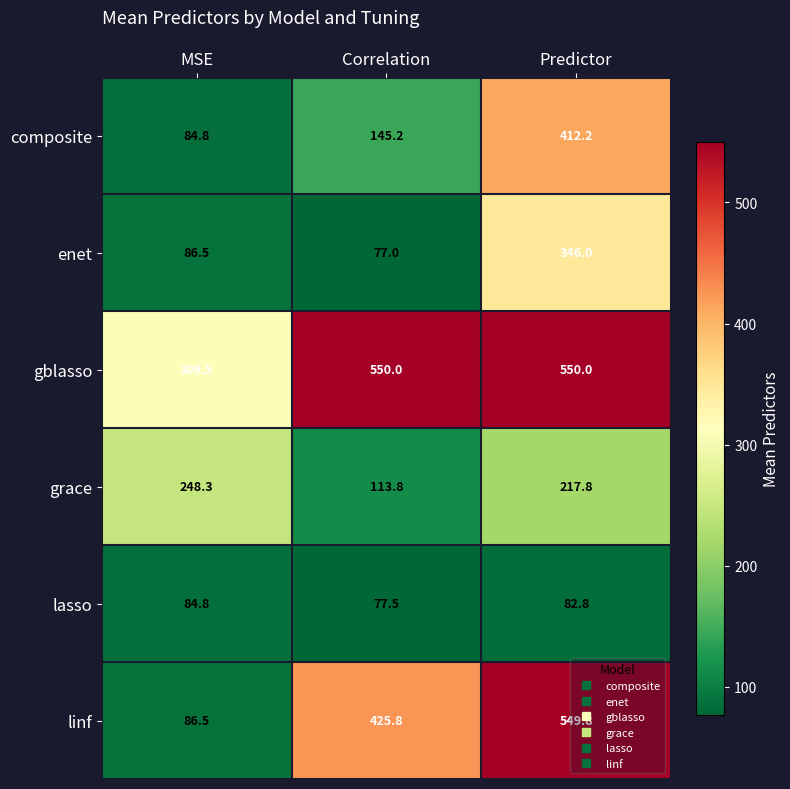

The enet series shows 130.5 at MSE. True or false?

False